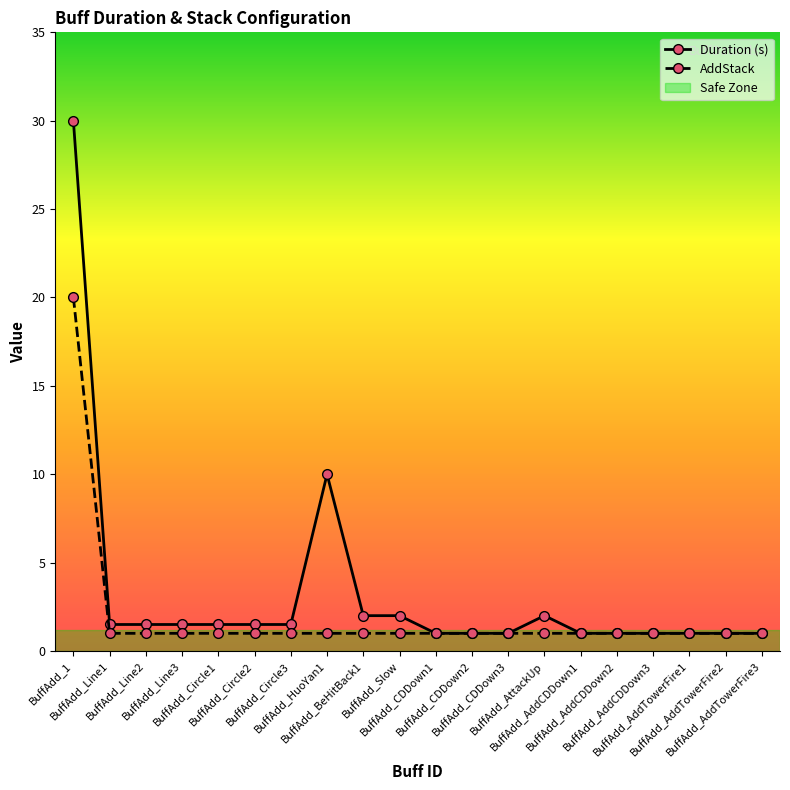

How many distinct data groups are displayed?

2